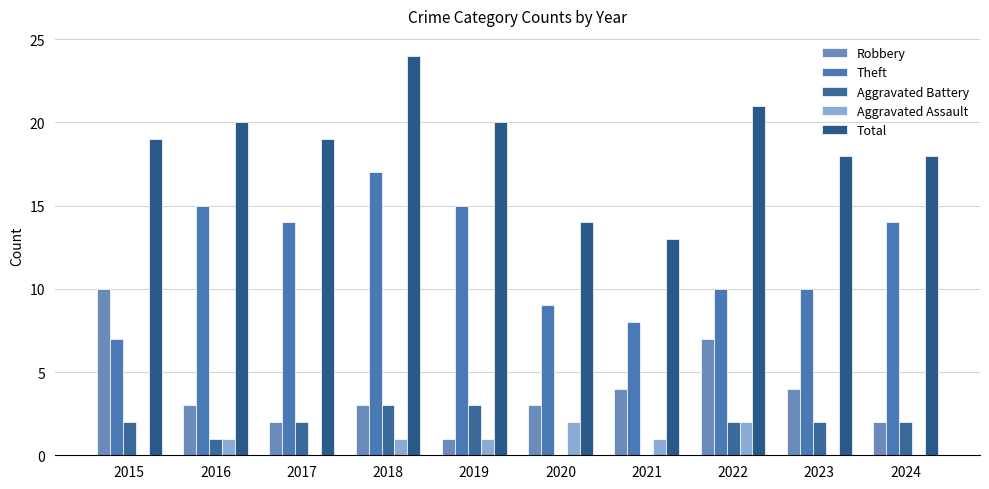

How many groups of bars are there?

10